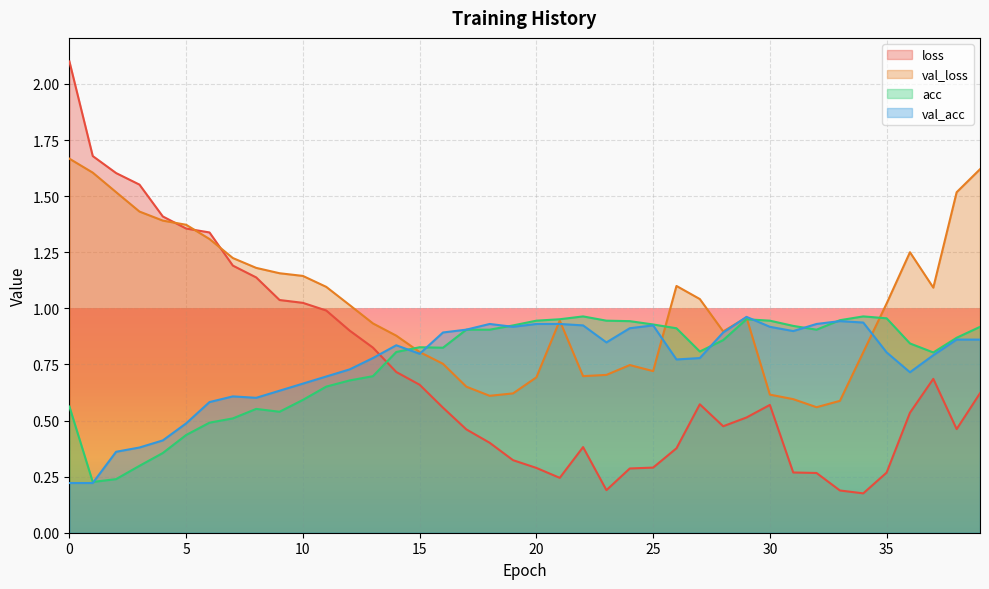

Which series ends up on top after the final intersection of acc and val_acc?

acc